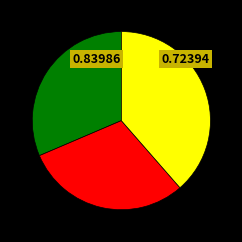

Does any single category account for the majority?

No